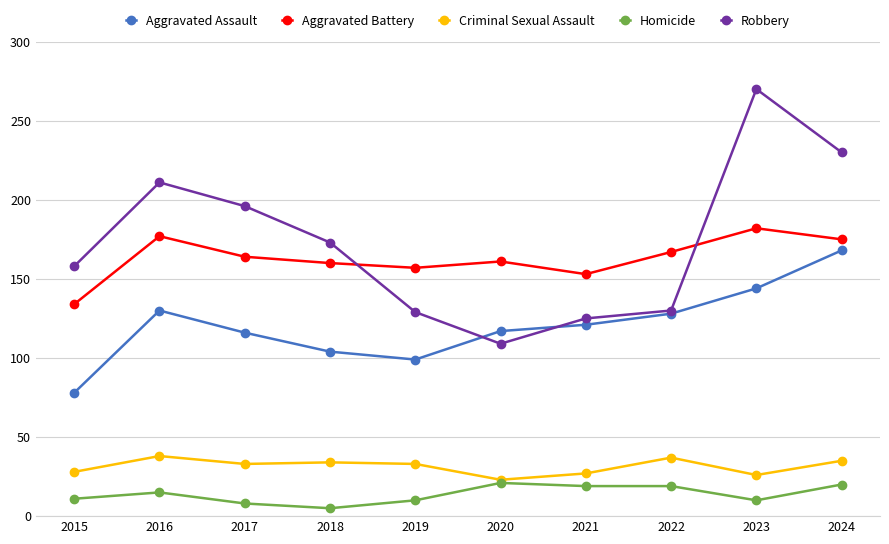

What is the maximum value for Homicide?

21